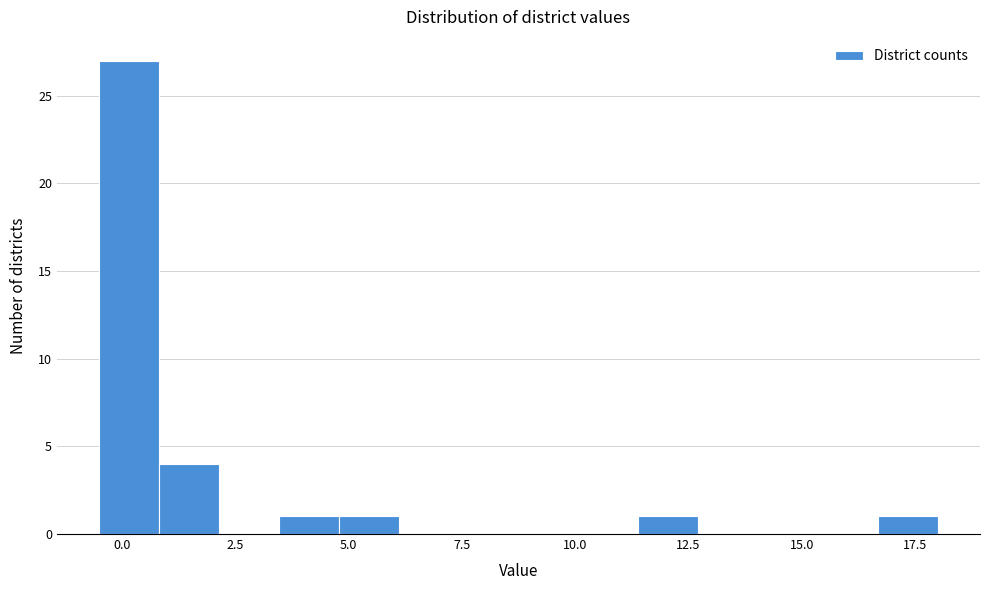

Read against the x-axis, roughly where is the centre of the tallest bar?

0.0